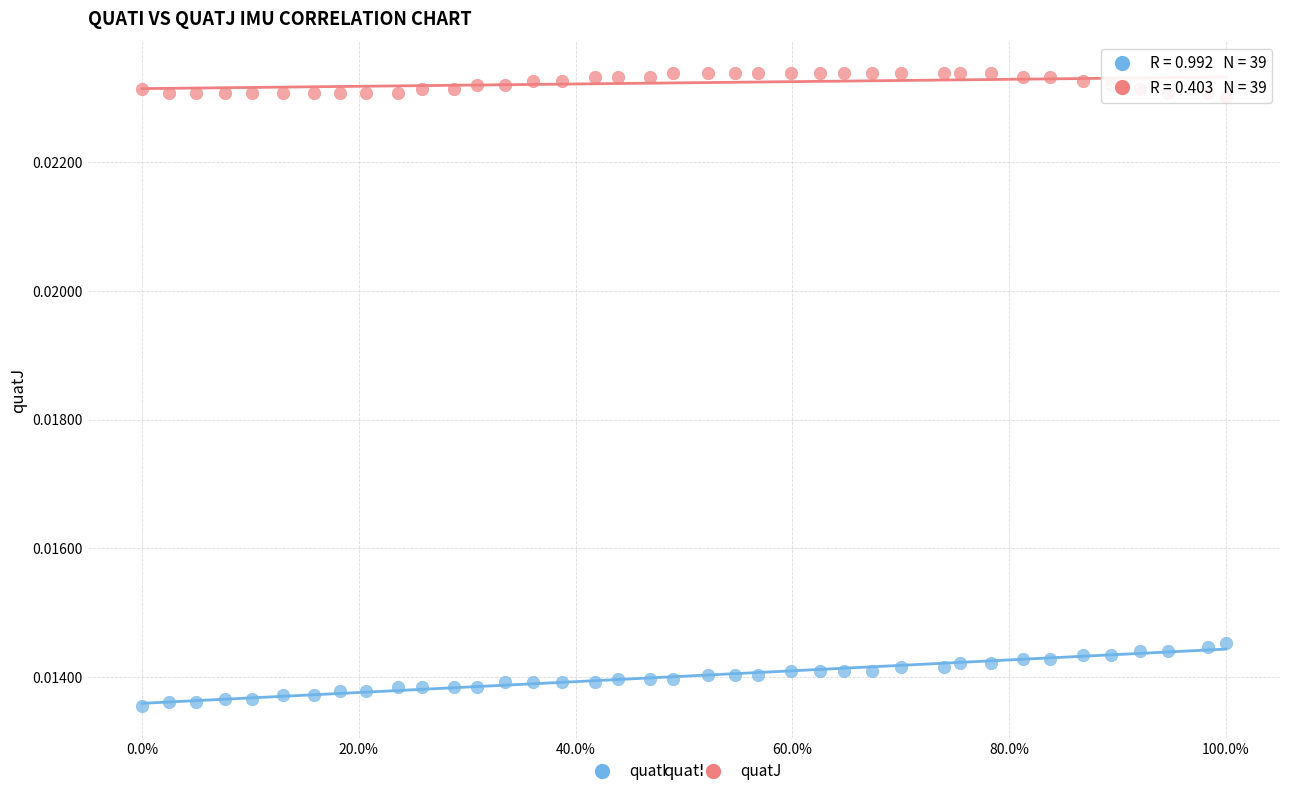

What are all the series names shown in the legend?

quatI, quatJ